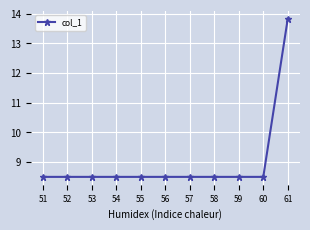

Reading right to left, transcribe all the data shown in this chart.

13.8	8.5	8.5	8.5	8.5	8.5	8.5	8.5	8.5	8.5	8.5